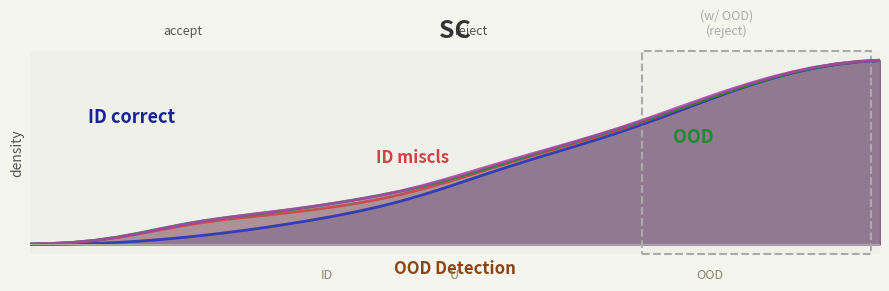

Reading left to right, list all the values displayed in this chart.

Power(W): 0.0	0.0	0.0	0.0	0.0	0.0	0.0	0.0	0.0	0.1	0.1	0.1	0.1	0.1	0.2	0.2	0.2	0.2	0.3	0.3	0.3	0.4	0.4	0.4	0.5	0.5	0.6	0.6	0.6	0.7	0.7	0.8	0.8	0.8	0.9	0.9	0.9	1.0	1.0	1.0
I AC 1(A): 0.0	0.0	0.0	0.0	0.0	0.1	0.1	0.1	0.1	0.1	0.1	0.2	0.2	0.2	0.2	0.2	0.2	0.3	0.3	0.3	0.4	0.4	0.4	0.5	0.5	0.5	0.6	0.6	0.6	0.7	0.7	0.8	0.8	0.8	0.9	0.9	0.9	1.0	1.0	1.0
I AC 2(A): 0.0	0.0	0.0	0.0	0.0	0.1	0.1	0.1	0.1	0.1	0.2	0.2	0.2	0.2	0.2	0.2	0.3	0.3	0.3	0.3	0.4	0.4	0.4	0.5	0.5	0.5	0.6	0.6	0.6	0.7	0.7	0.8	0.8	0.8	0.9	0.9	0.9	1.0	1.0	1.0
I AC 3(A): 0.0	0.0	0.0	0.0	0.0	0.1	0.1	0.1	0.1	0.1	0.2	0.2	0.2	0.2	0.2	0.2	0.3	0.3	0.3	0.3	0.4	0.4	0.4	0.5	0.5	0.5	0.6	0.6	0.7	0.7	0.7	0.8	0.8	0.9	0.9	0.9	0.9	1.0	1.0	1.0